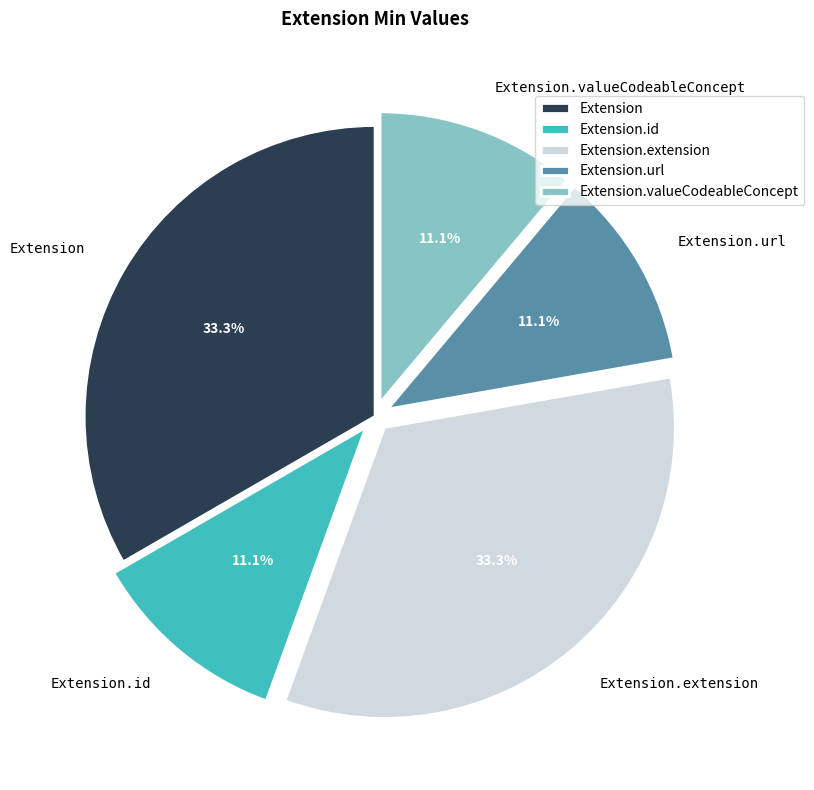

Approximately how many times larger is the value at Extension.extension compared to Extension.url?

3.0